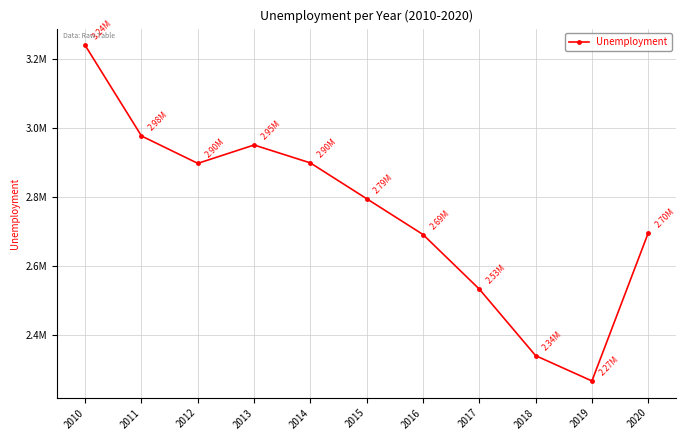

What is the difference between the values at 2012 and 2016?

206151.4